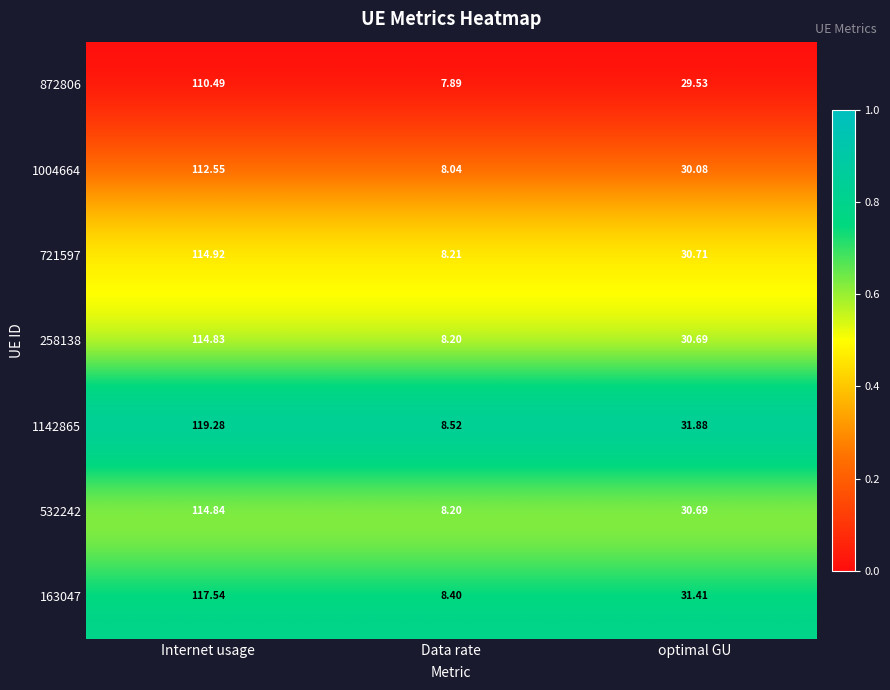

At which category is the sum across all series the highest?

Internet usage